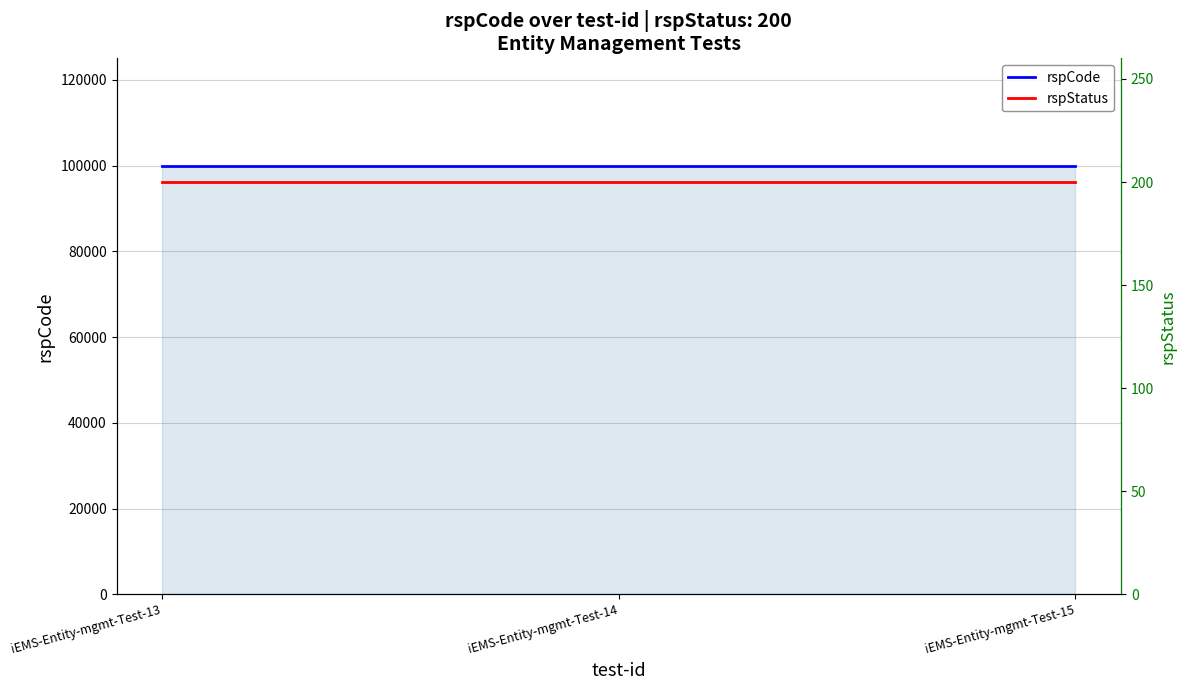

At which category is the sum across all series the highest?

iEMS-Entity-mgmt-Test-13